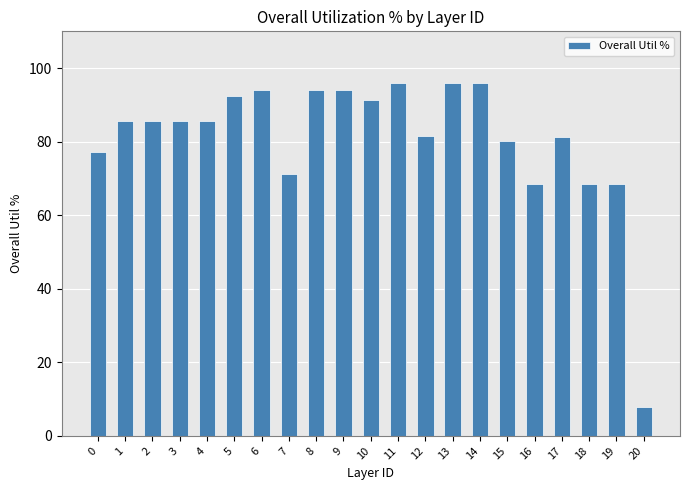

Approximately how many times larger is the value at 12 compared to 2?

1.0